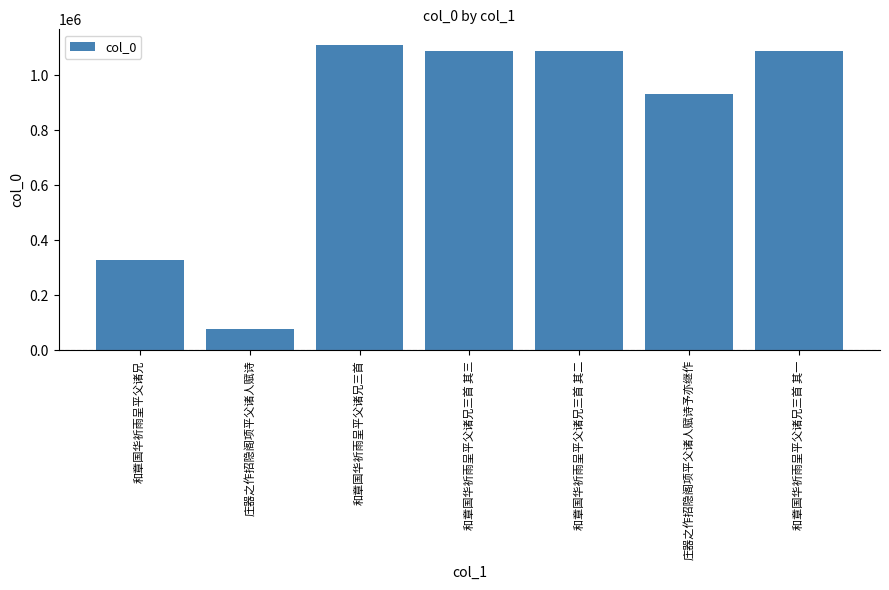

At which category does the chart reach its minimum across all series?

庄器之作招隐阁项平父诸人赋诗